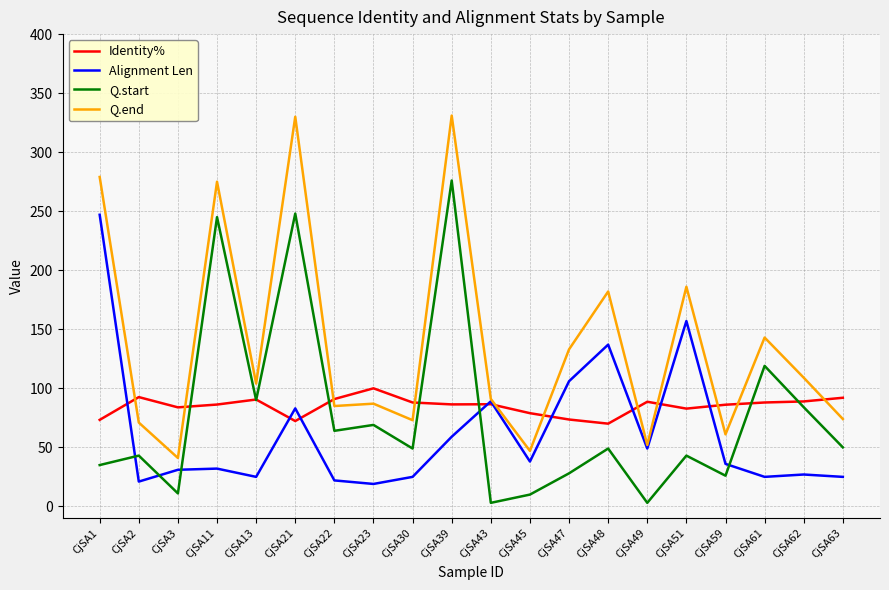

Which series has the largest total across all categories?

Q.end